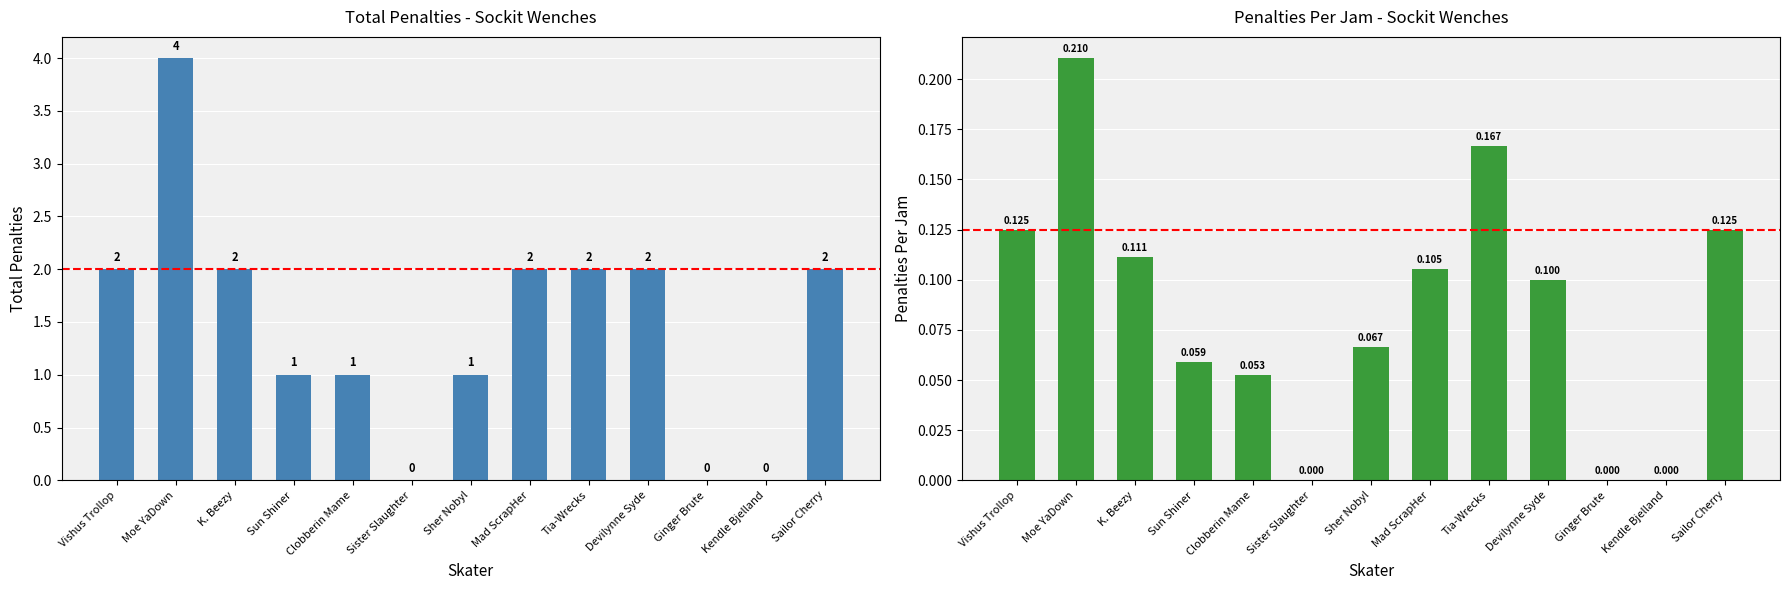

What are all the series names shown in the legend?

Total Penalties, Penalties Per Jam